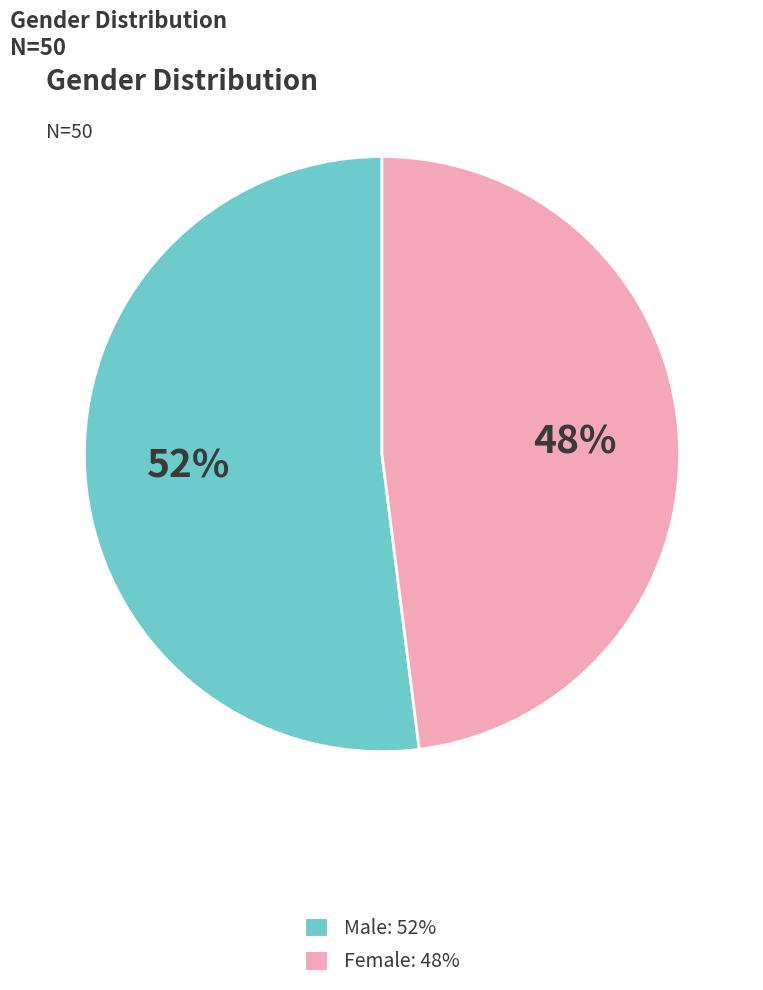

Which category has the smallest portion of the pie?

Female